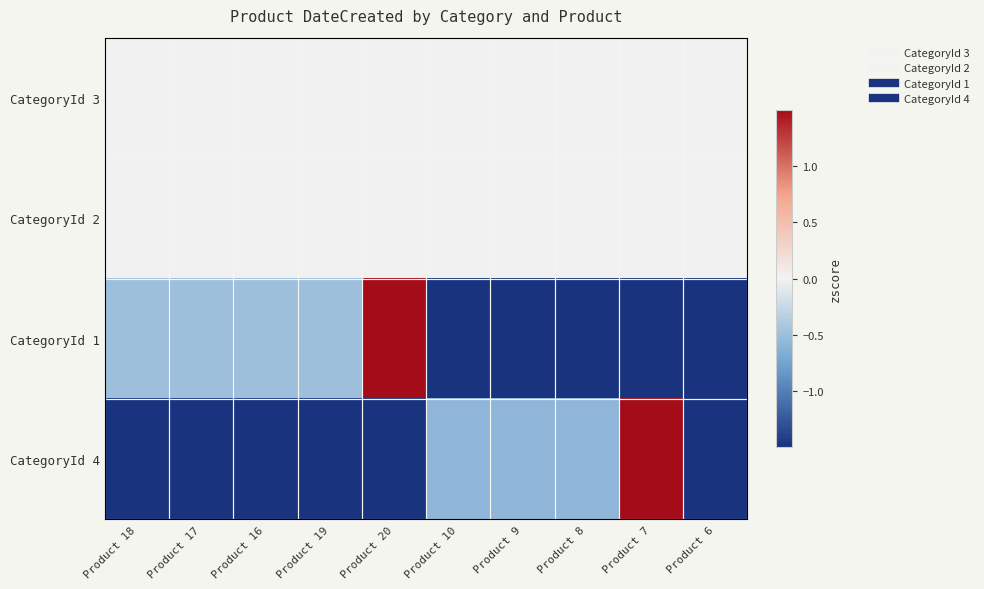

Reading left to right, what are all the values shown in this chart?

CategoryId 3: Product 18=0.0	Product 17=0.0	Product 16=0.0	Product 19=0.0	Product 20=0.0	Product 10=0.0	Product 9=0.0	Product 8=0.0	Product 7=0.0	Product 6=0.0
CategoryId 2: Product 18=0.0	Product 17=0.0	Product 16=0.0	Product 19=0.0	Product 20=0.0	Product 10=0.0	Product 9=0.0	Product 8=0.0	Product 7=0.0	Product 6=0.0
CategoryId 1: Product 18=-0.5	Product 17=-0.5	Product 16=-0.5	Product 19=-0.5	Product 20=2.0	Product 10=-20269.4	Product 9=-20269.4	Product 8=-20269.4	Product 7=-20269.4	Product 6=-20269.4
CategoryId 4: Product 18=-121140.0	Product 17=-121140.0	Product 16=-121140.0	Product 19=-121140.0	Product 20=-121140.0	Product 10=-0.6	Product 9=-0.6	Product 8=-0.6	Product 7=1.7	Product 6=-121140.0